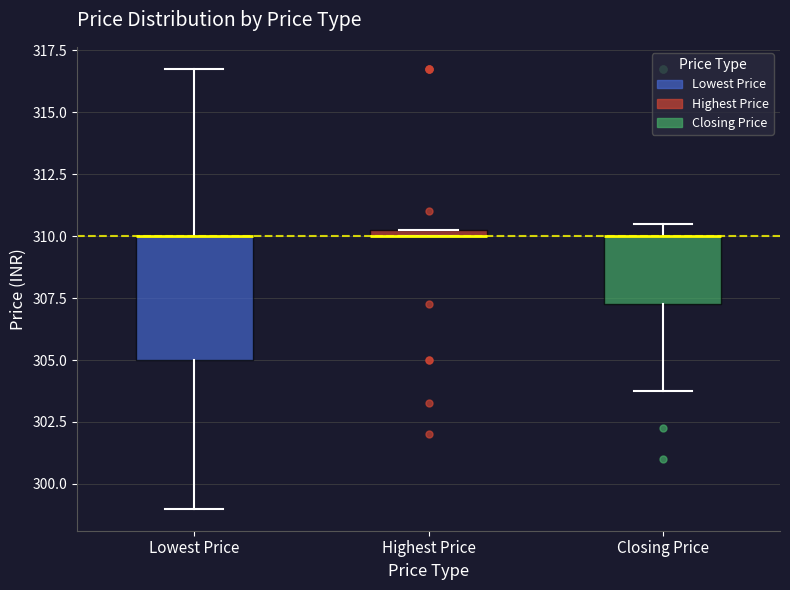

Which box is the tallest, from its lower edge to its upper edge?

Lowest Price